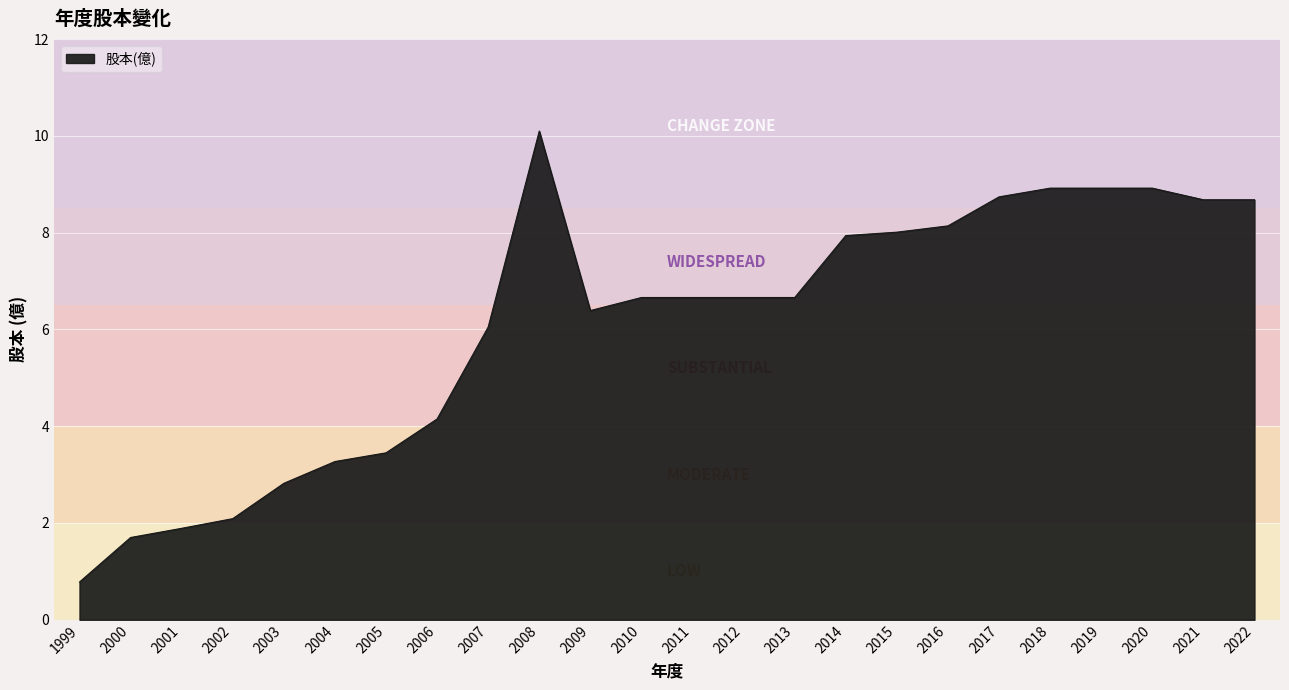

At which label is the value closest to 5?

2006